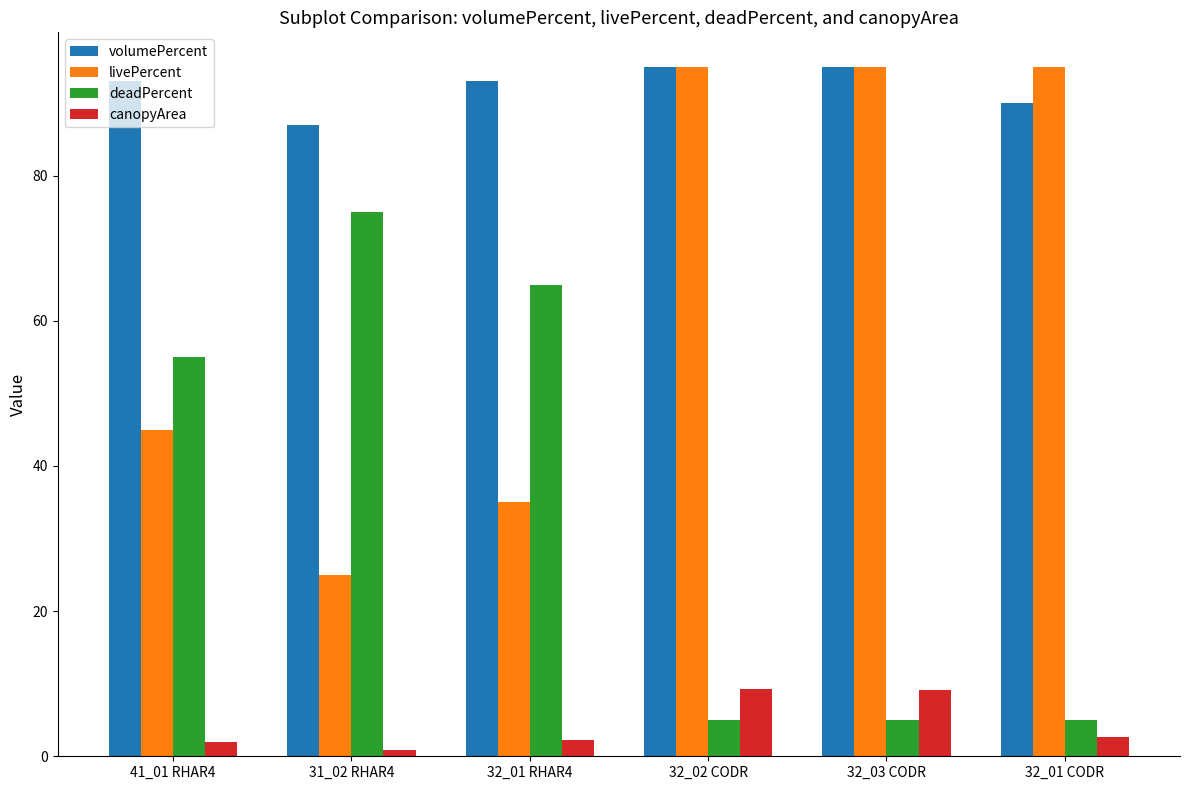

True or false: livePercent has a value of 42.9 at 32_03 CODR.

False